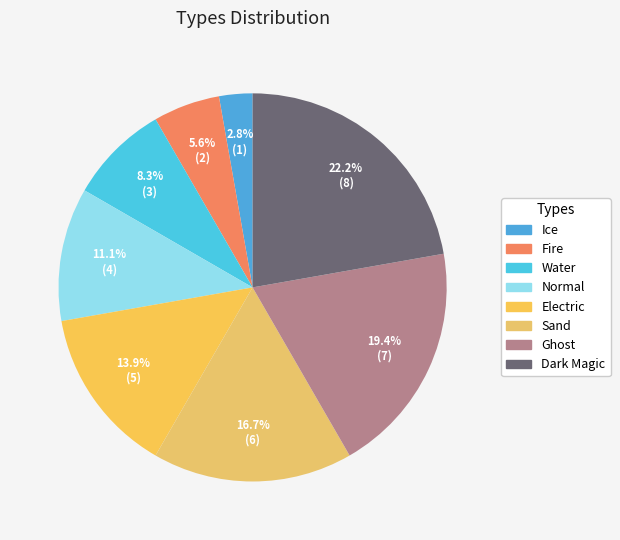

Count the number of slices in the pie.

8